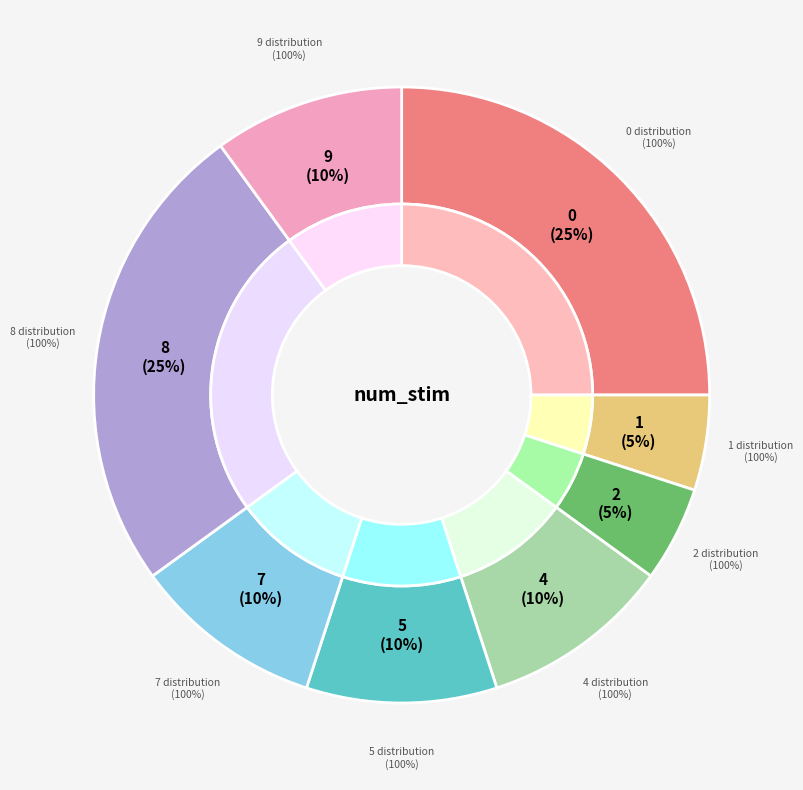

What is the change in value from 4 to 8?

+3